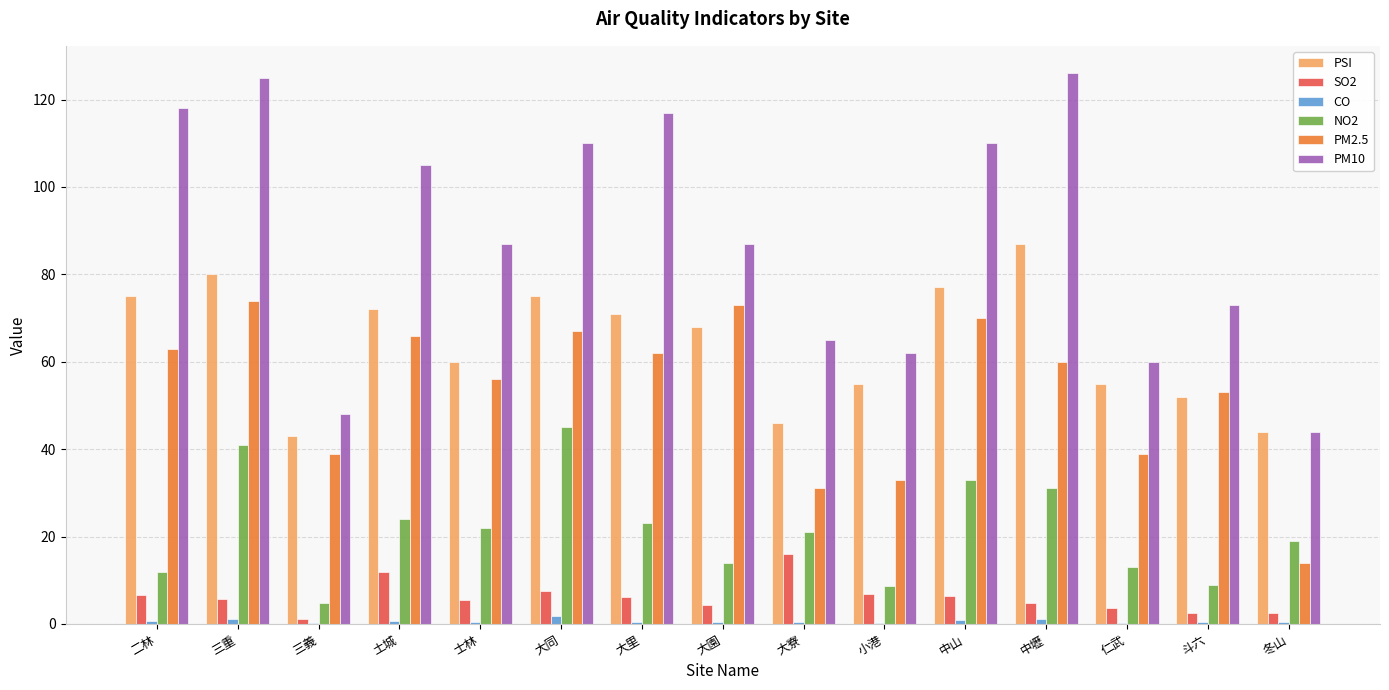

What is the maximum value shown in the chart?

126.0